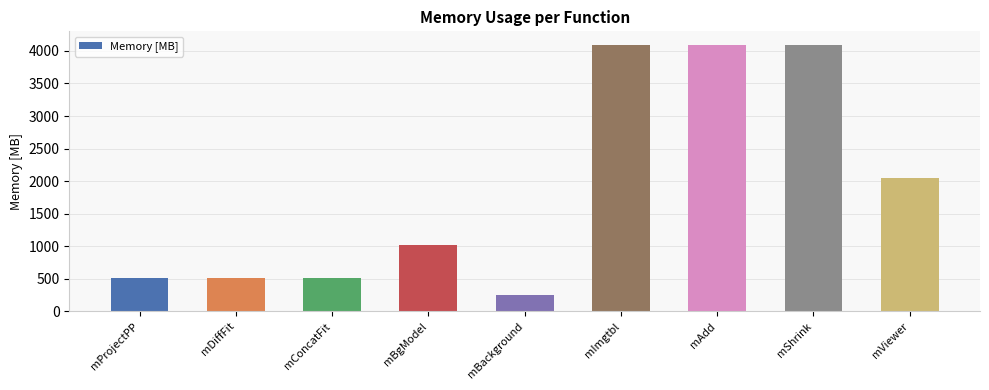

What is the difference between the values at mViewer and mAdd?

2048